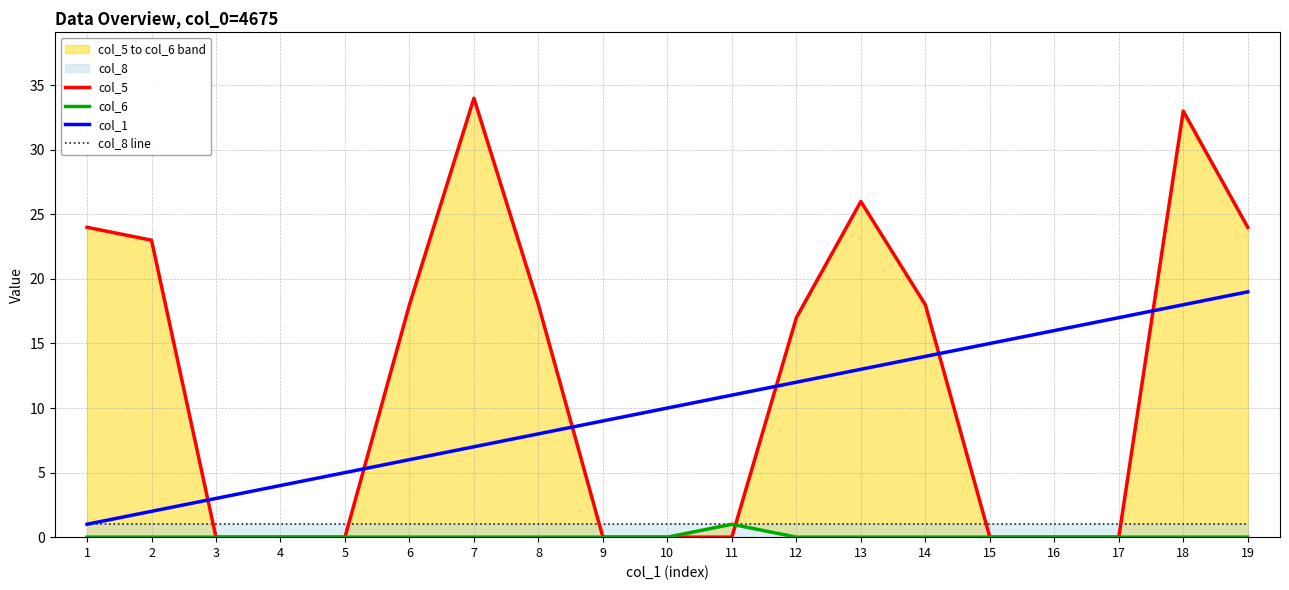

At which label does col_5 reach its peak?

7